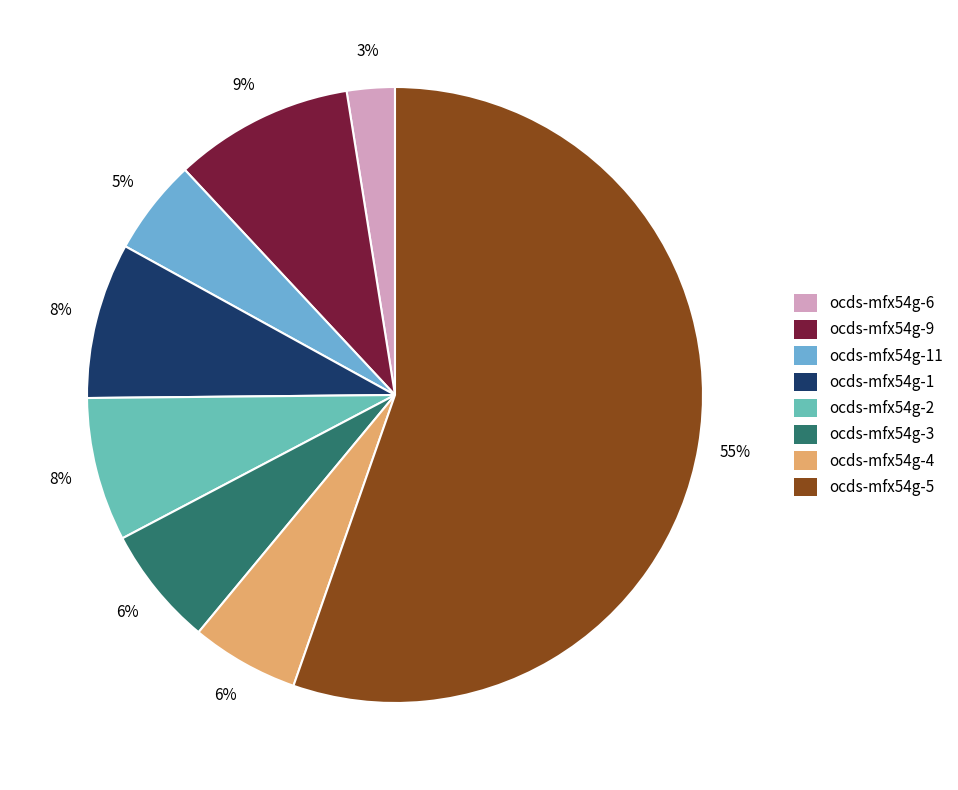

Which category accounts for the majority?

ocds-mfx54g-5